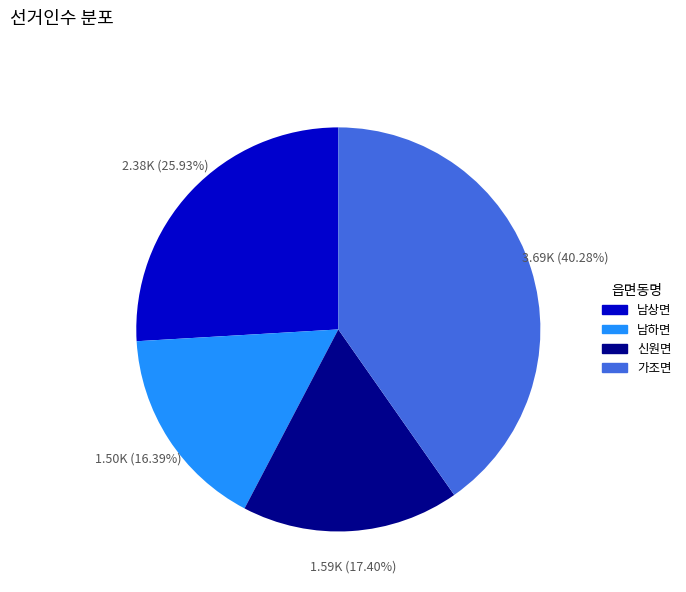

What is the largest slice in the pie chart?

가조면